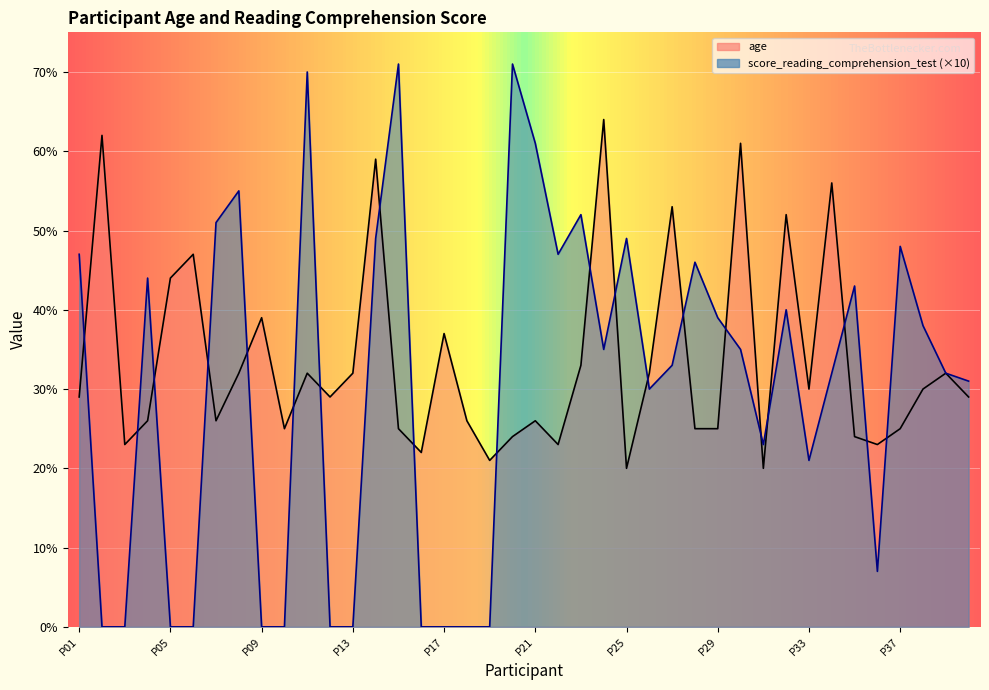

Which series has the widest spread of values?

score_reading_comprehension_test